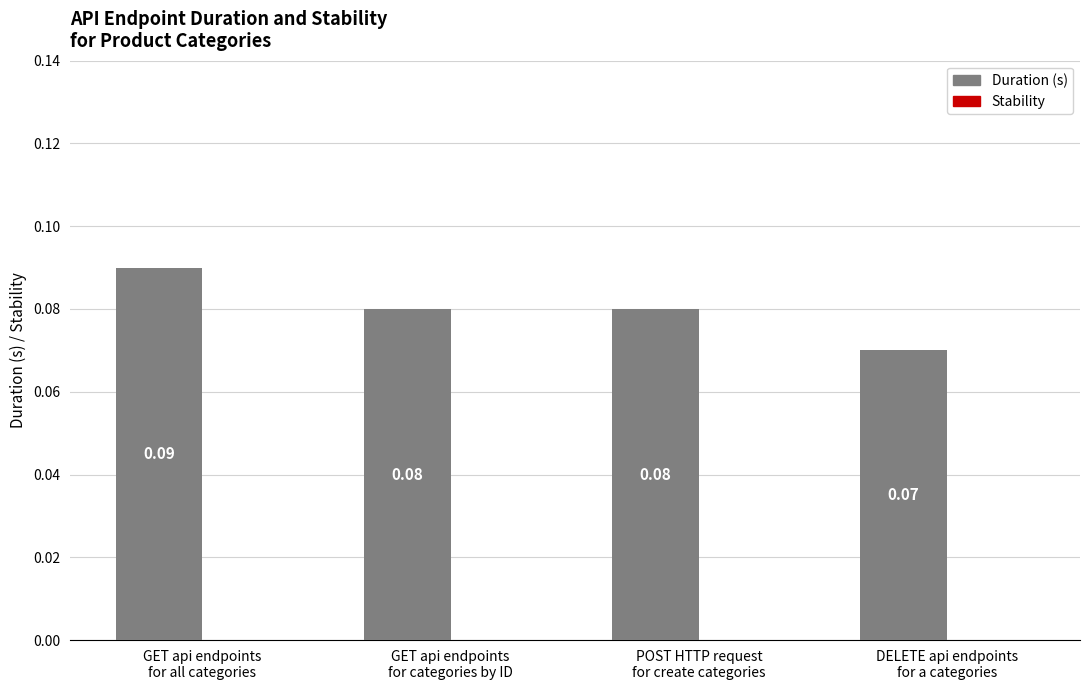

What is the sum of all values?

0.3